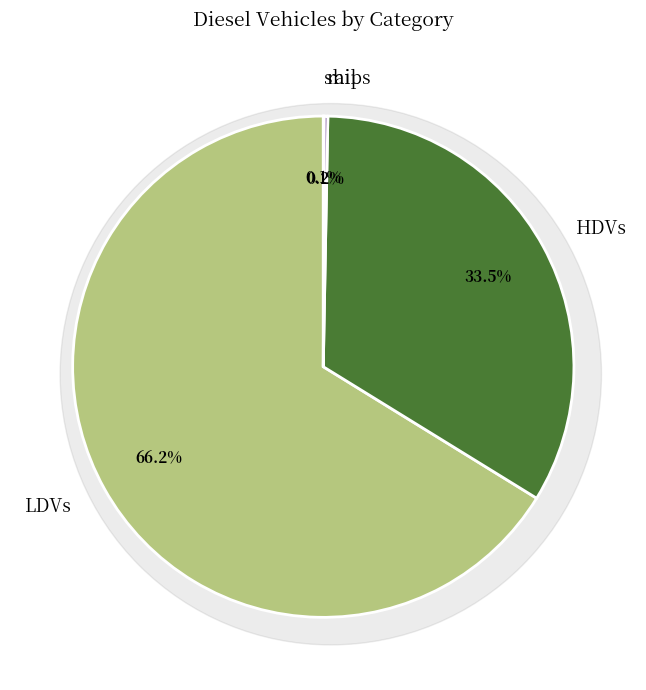

Count the number of slices in the pie.

5